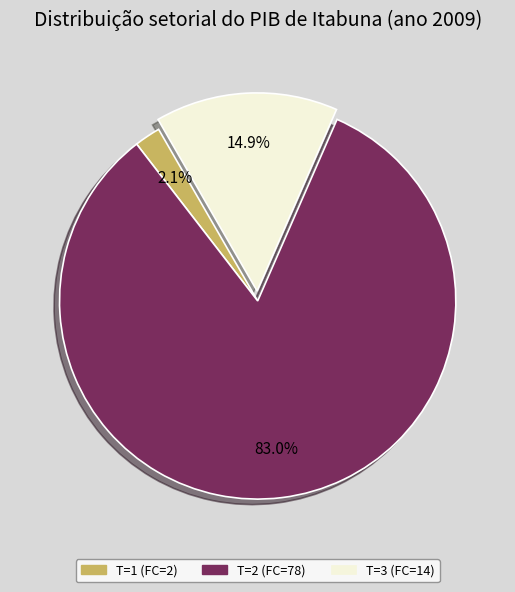

Is there any slice that represents more than half of the pie?

Yes